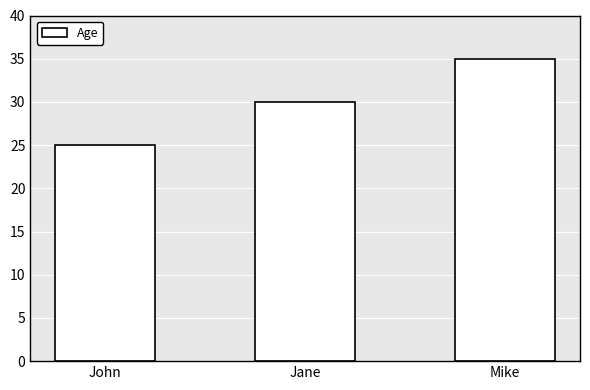

Reading left to right, extract all data points from this chart.

John=25	Jane=30	Mike=35